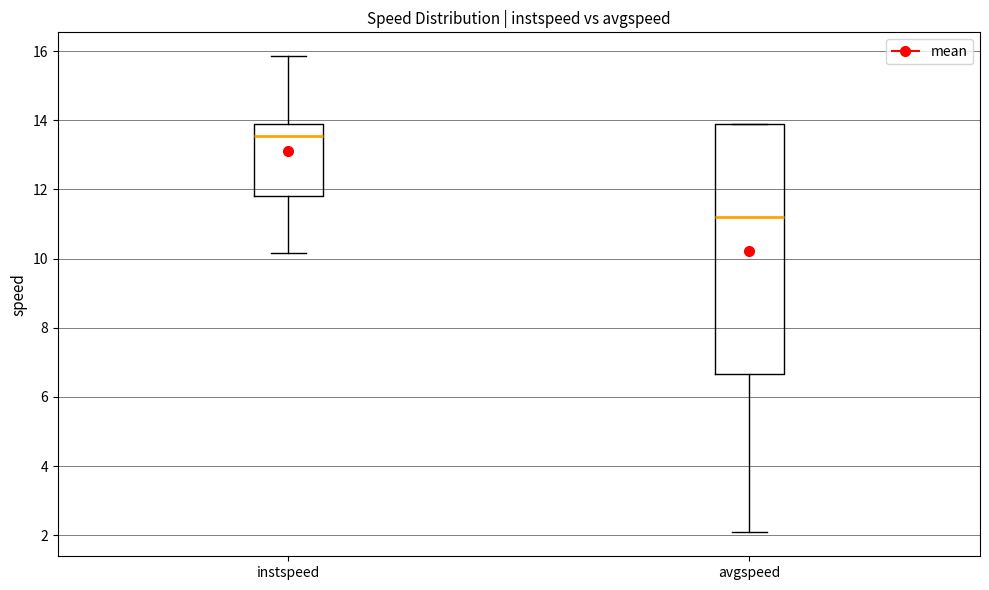

Where is the upper edge of the box for instspeed on the y-axis? The values are not printed on the chart, so give them approximately, as read against the axis.

13.8